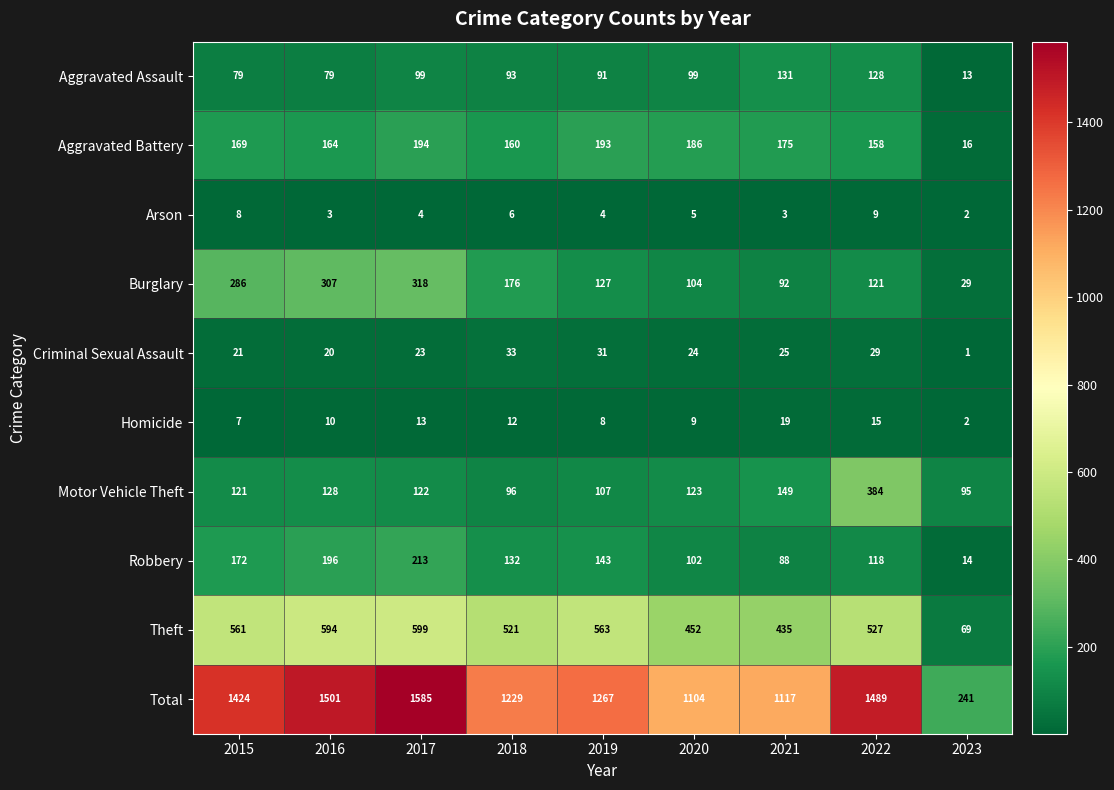

How many distinct data groups are displayed?

10